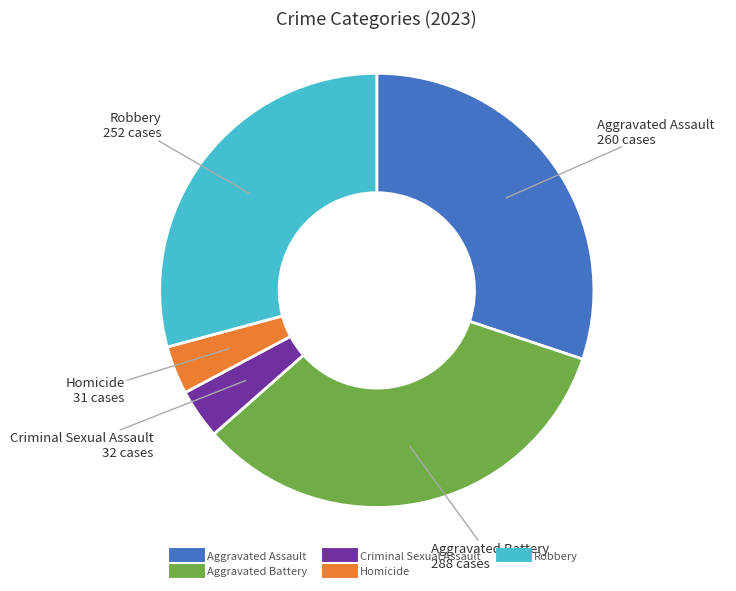

Is Criminal Sexual Assault the majority of the pie?

No